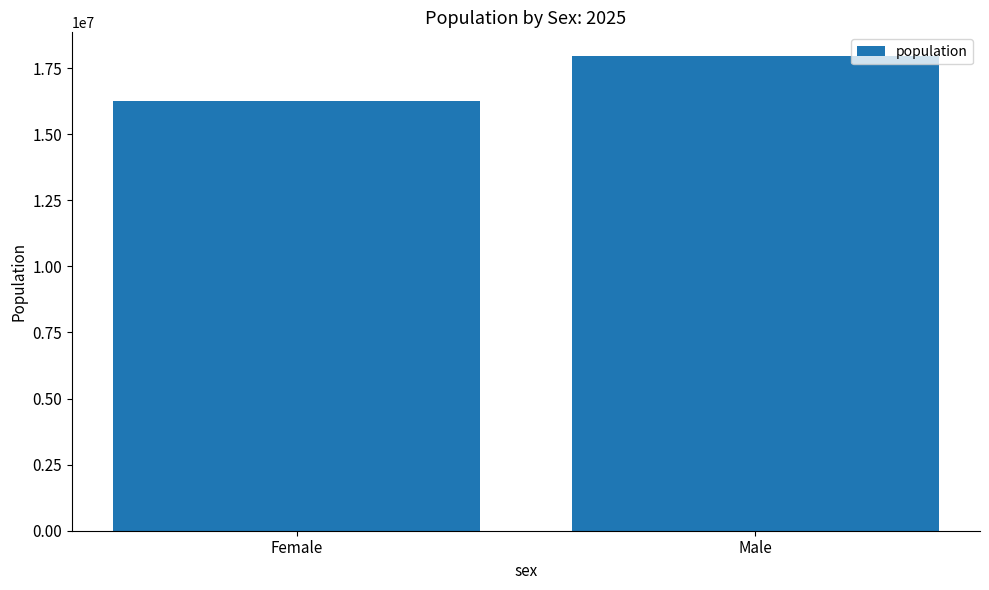

Which has a higher value, Female or Male?

Male